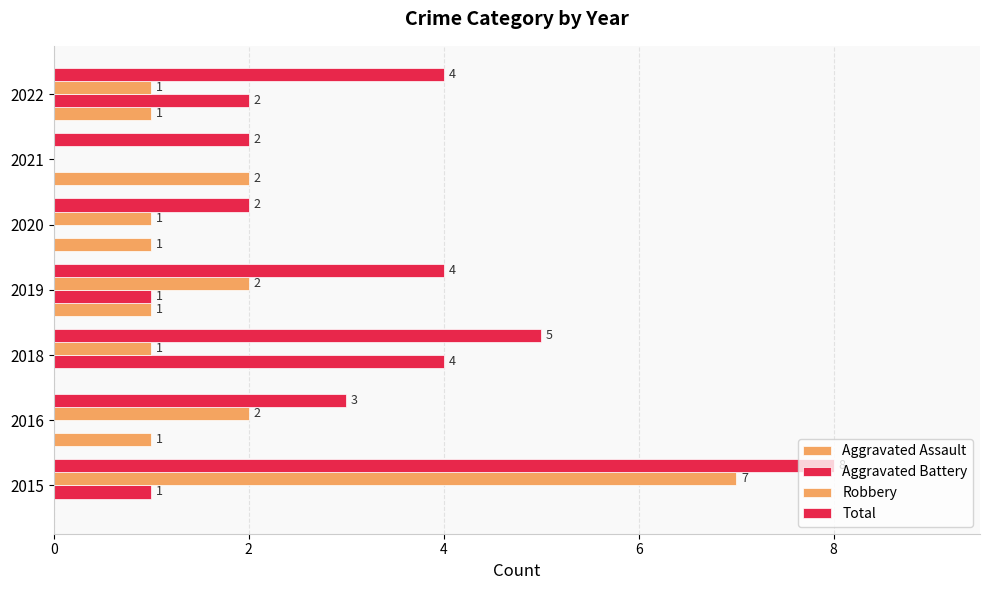

Count the number of data series in this chart.

4